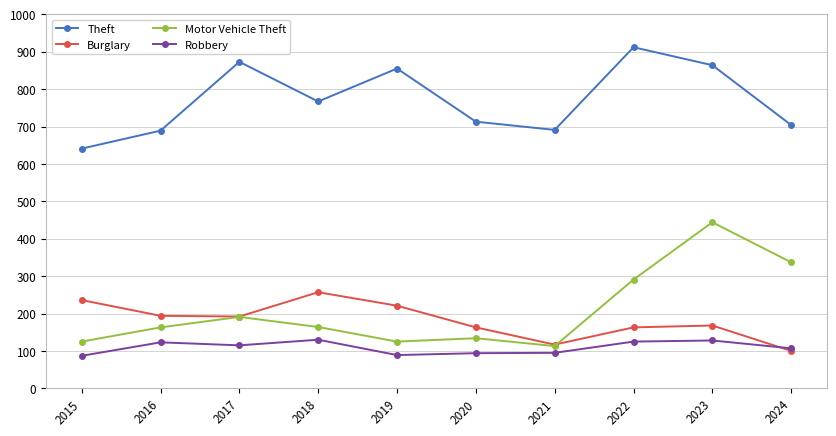

What is the approximate value of Motor Vehicle Theft at 2020?

134